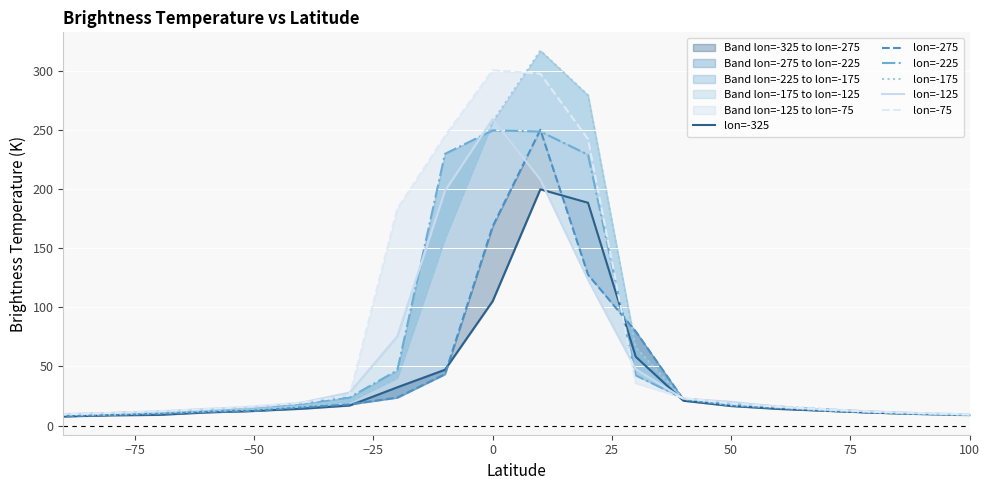

What is the maximum value shown in the chart?

316.9